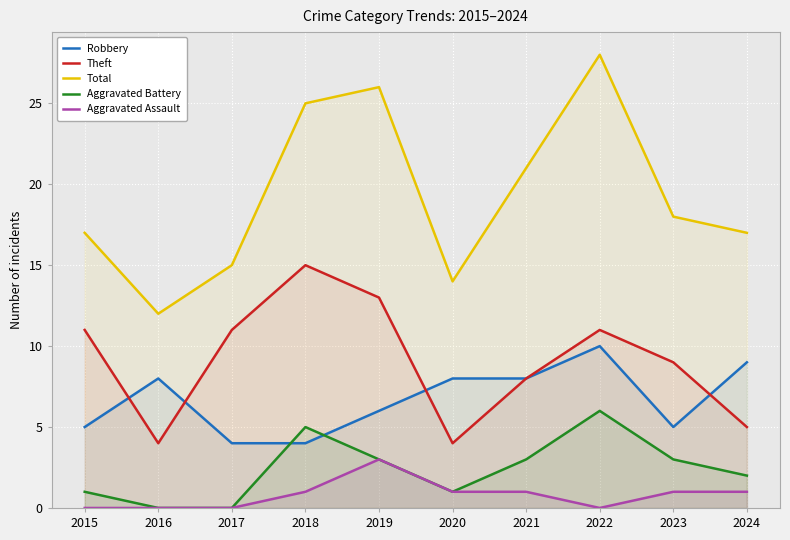

Count the number of categories in the chart.

10